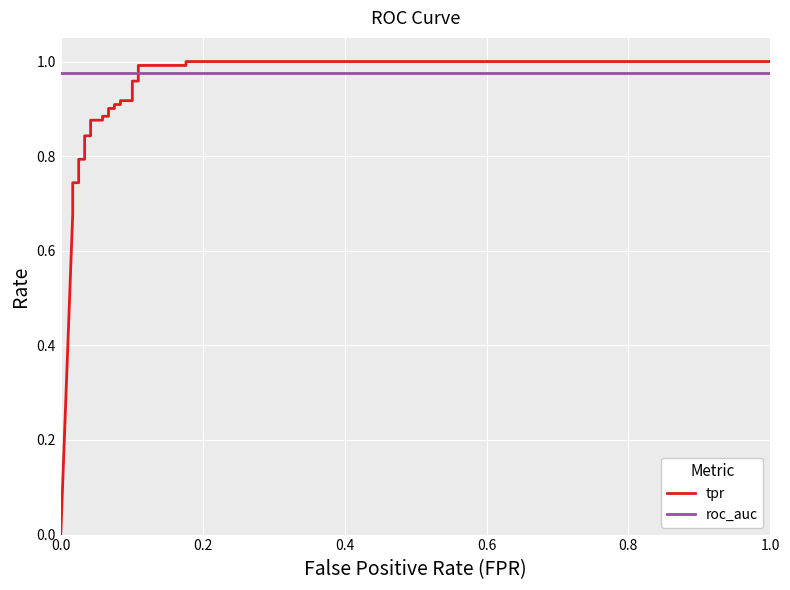

At how many categories does at least one series exceed 0?

27